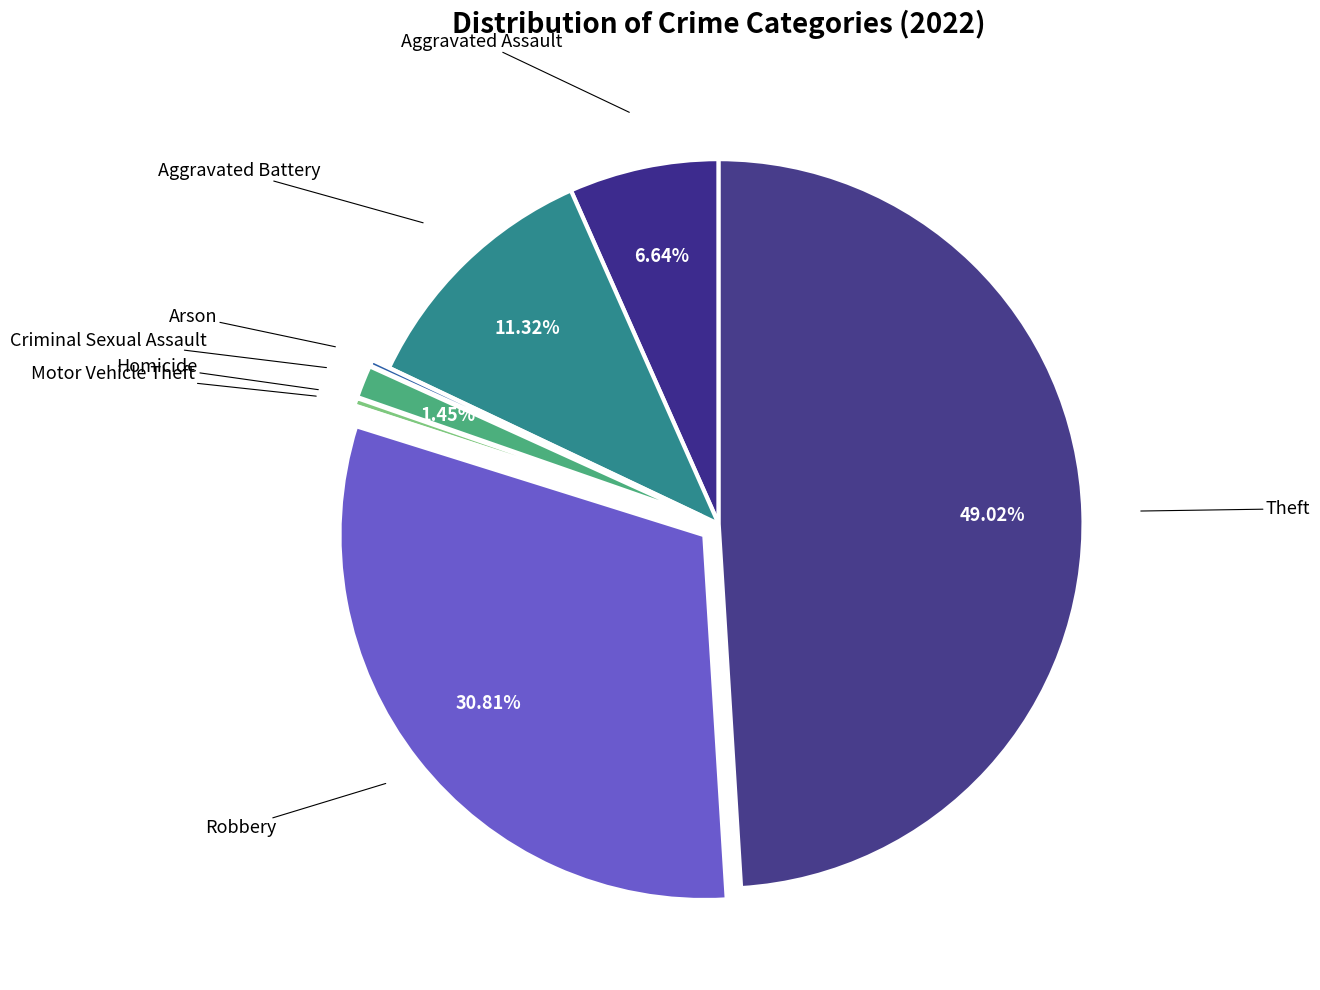

Is there a majority slice in this chart?

No